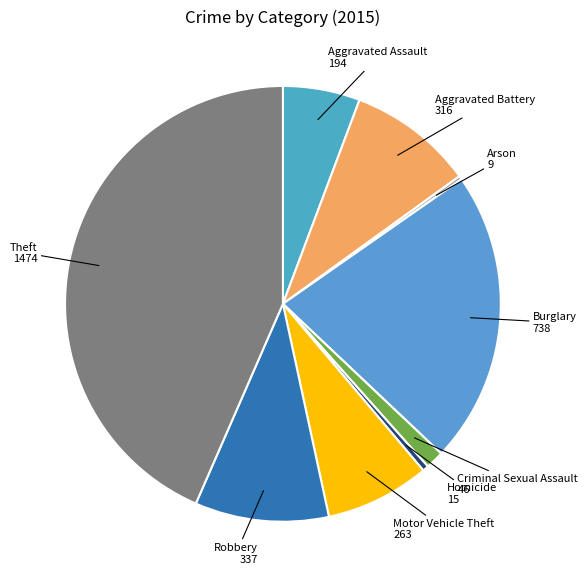

Does any single category account for the majority?

No